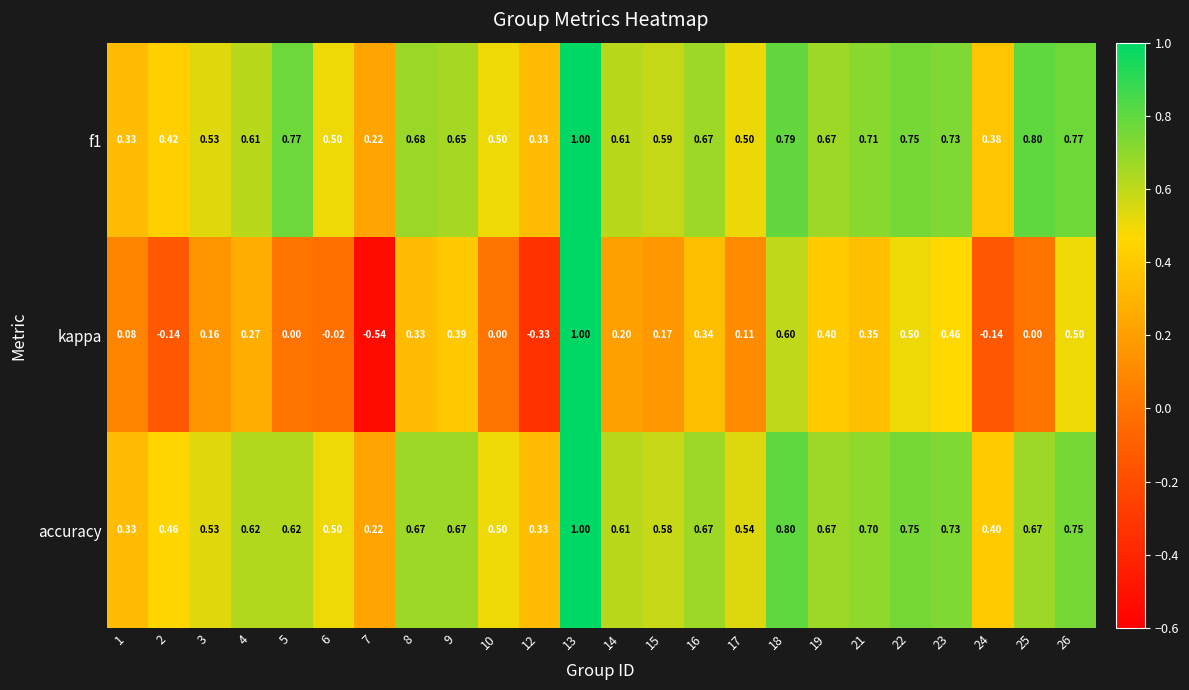

Which series has the largest range (max minus min)?

kappa